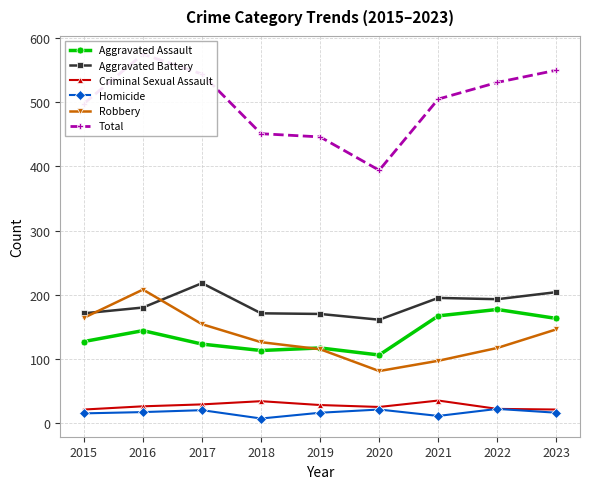

Rank the series at 2020 from lowest to highest value.

Homicide, Criminal Sexual Assault, Robbery, Aggravated Assault, Aggravated Battery, Total